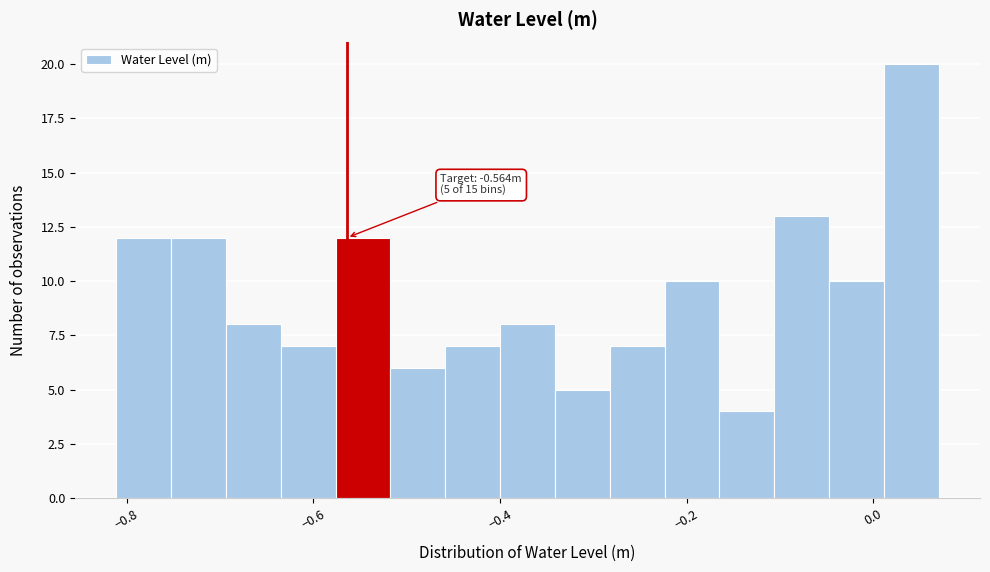

Read against the x-axis, roughly where is the centre of the tallest bar?

0.04